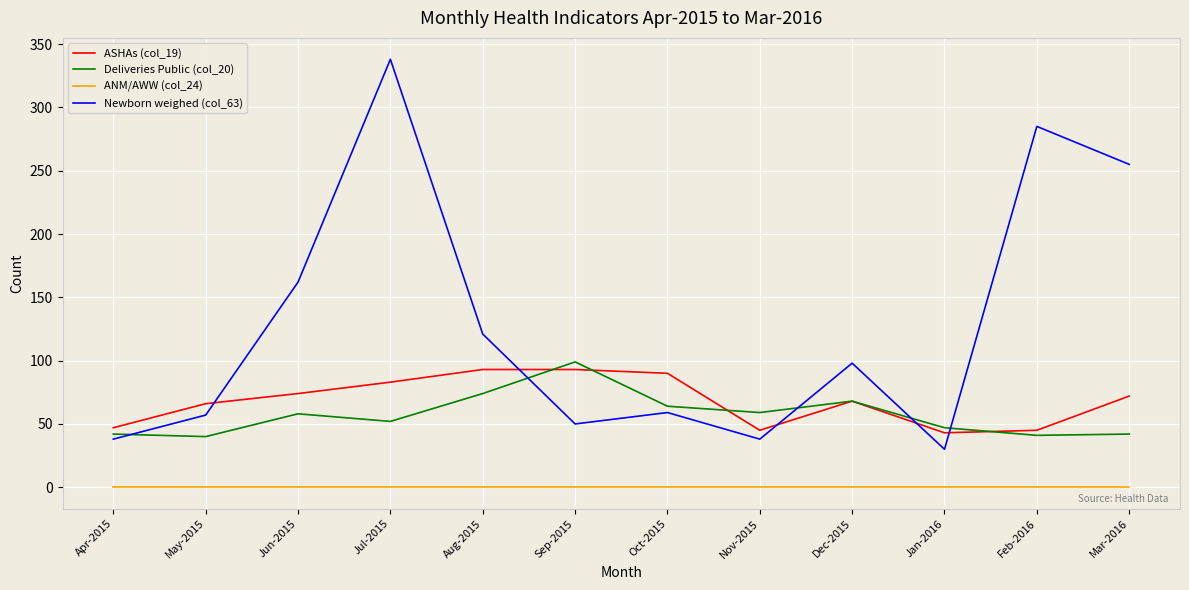

What is the difference between the maximum and minimum values in the ASHAs (col_19) series?

50